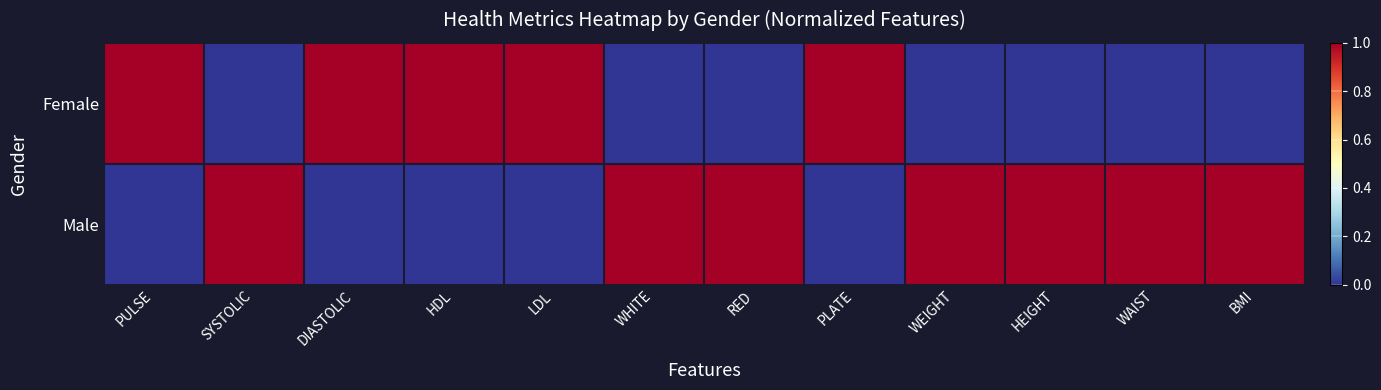

Which series has the widest spread of values?

Female